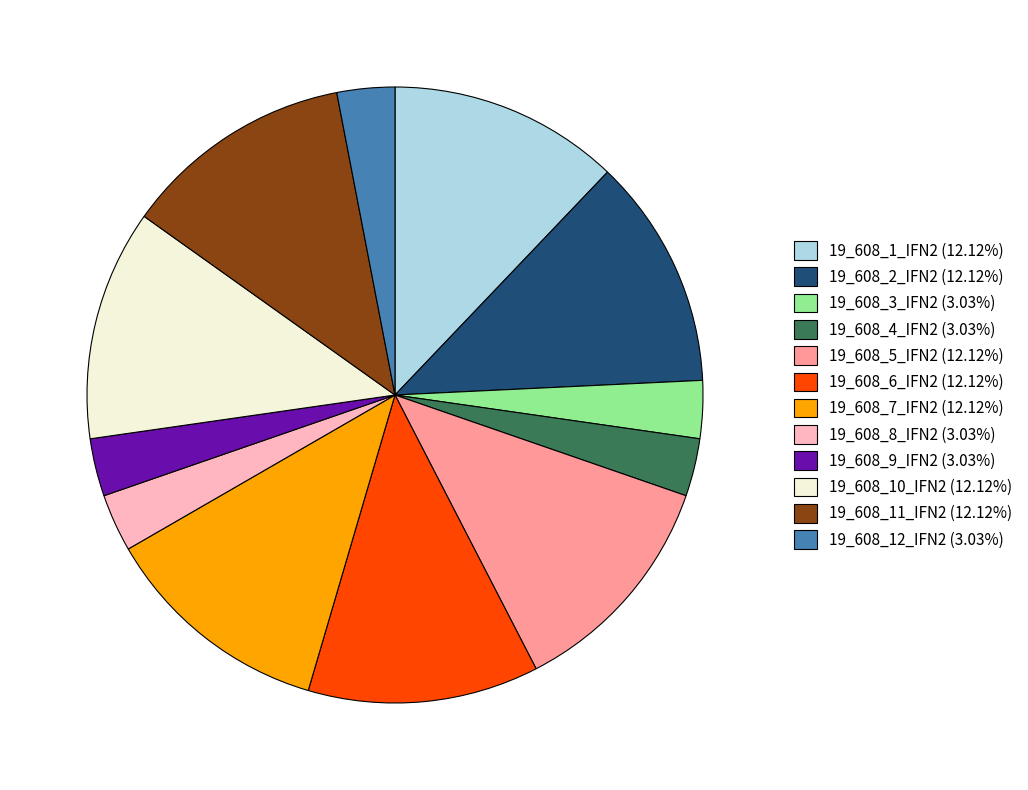

Does 19_608_6_IFN2 (12.12%) represent more than half of the total?

No